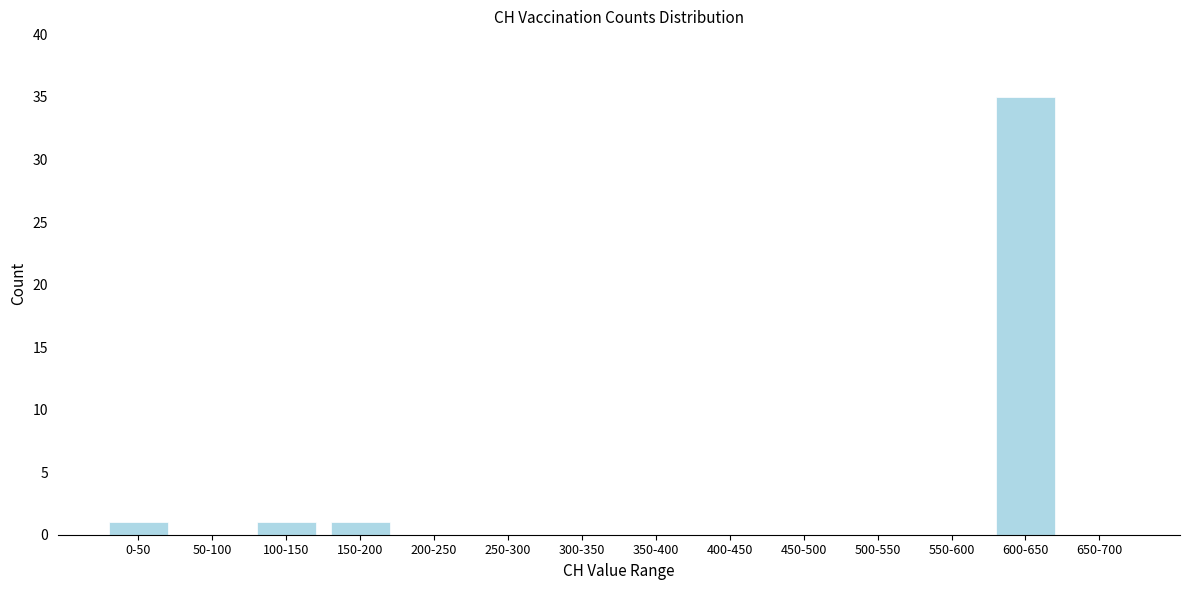

Reading right to left, what are all the values shown in this chart?

650-700=0	600-650=35	550-600=0	500-550=0	450-500=0	400-450=0	350-400=0	300-350=0	250-300=0	200-250=0	150-200=1	100-150=1	50-100=0	0-50=1